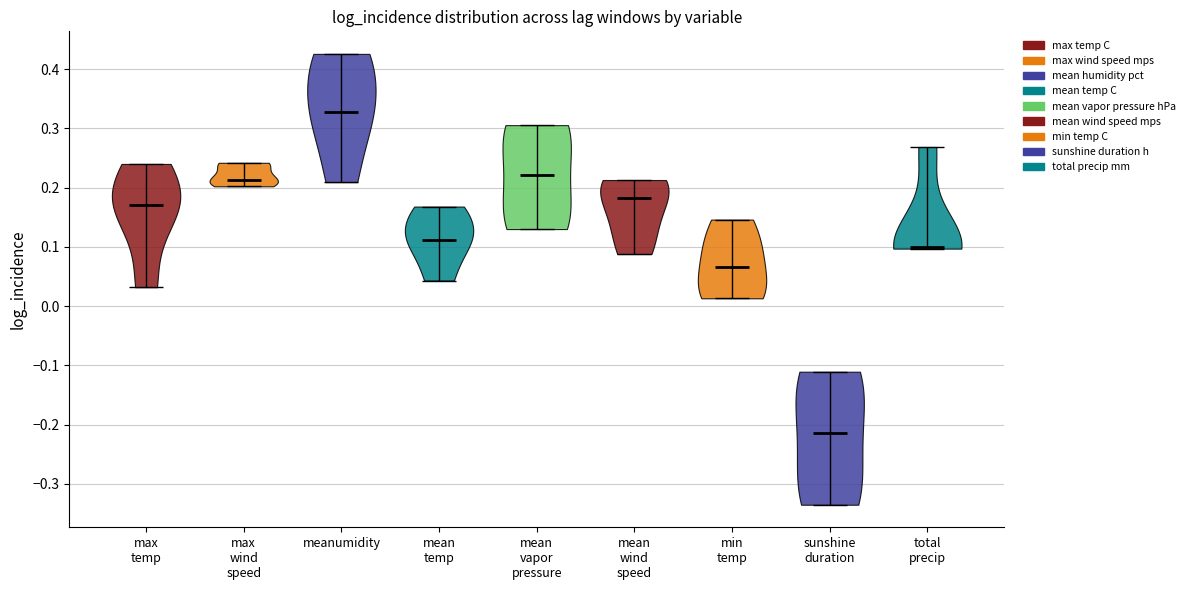

Reading left to right, read every violin against the y-axis: where its median line is, and the lowest and highest points it reaches. The values are not printed on the chart, so give them approximately, as read against the axis.

max temp: median line 0.17, lowest point 0.03, highest point 0.24
max wind speed: median line 0.21, lowest point 0.20, highest point 0.24
meanumidity: median line 0.33, lowest point 0.21, highest point 0.43
mean temp: median line 0.11, lowest point 0.04, highest point 0.17
mean vapor pressure: median line 0.22, lowest point 0.13, highest point 0.31
mean wind speed: median line 0.18, lowest point 0.09, highest point 0.21
min temp: median line 0.07, lowest point 0.01, highest point 0.15
sunshine duration: median line -0.21, lowest point -0.34, highest point -0.11
total precip: median line 0.10, lowest point 0.10, highest point 0.27